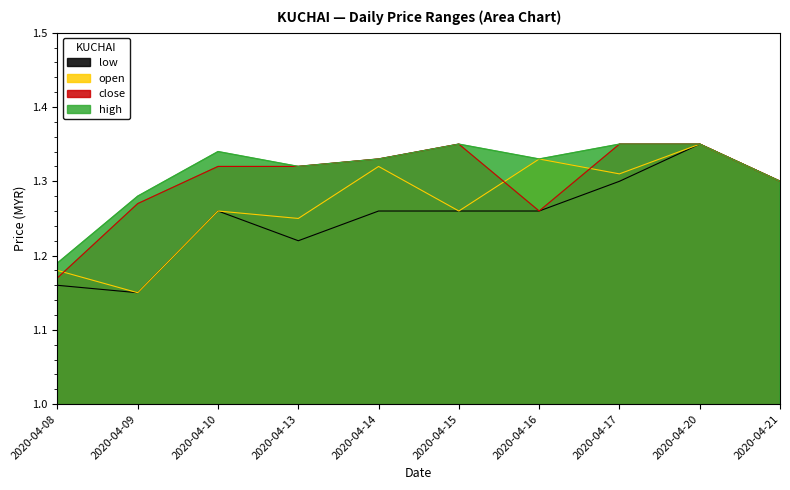

True or false: low and open intersect in this chart.

False